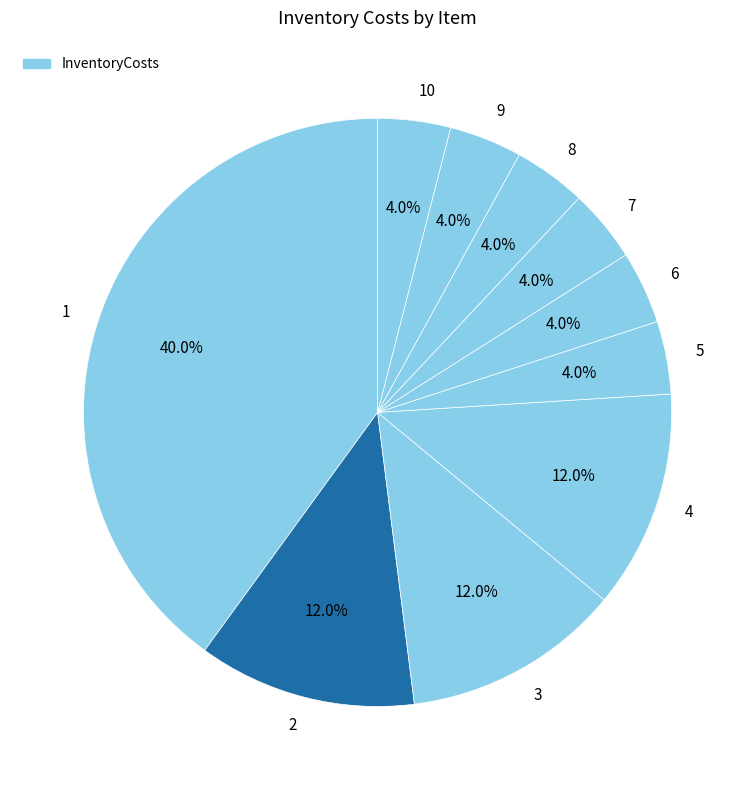

Is it true that 1 is 40% of the pie?

True